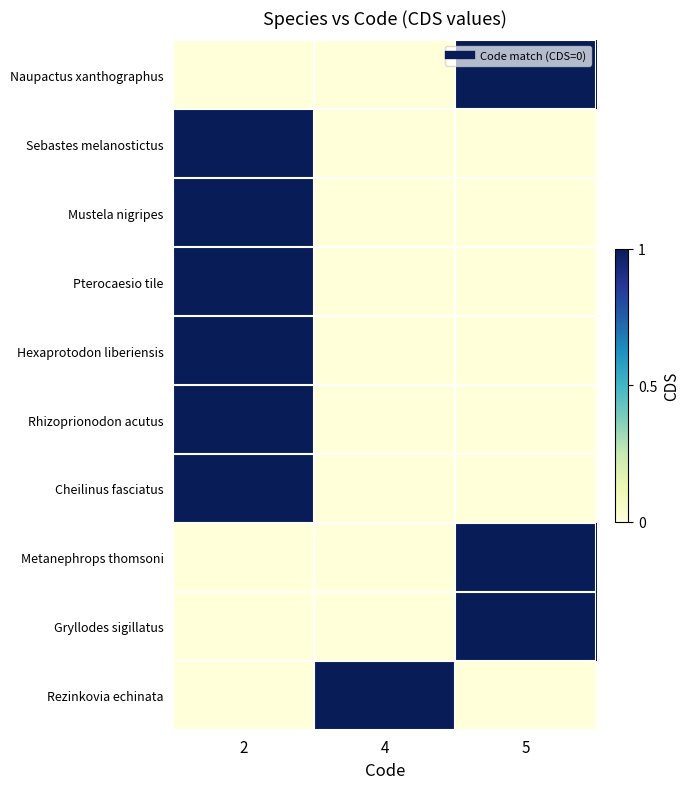

Which label corresponds to the largest value in the chart?

5